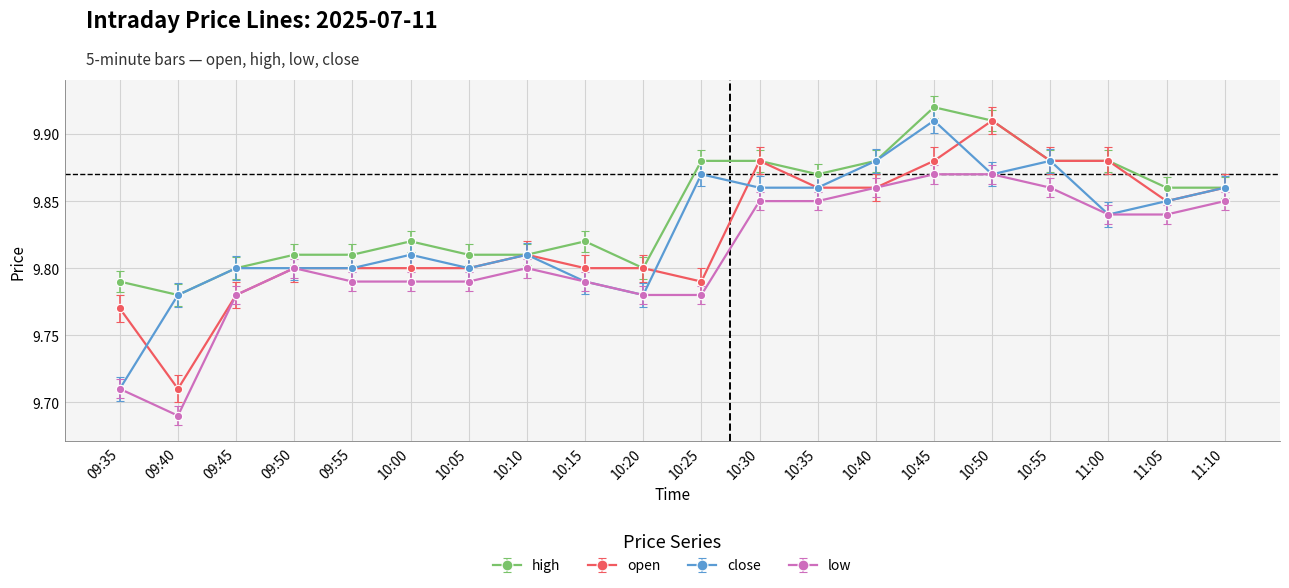

Which category has the highest value in the high series?

10:45